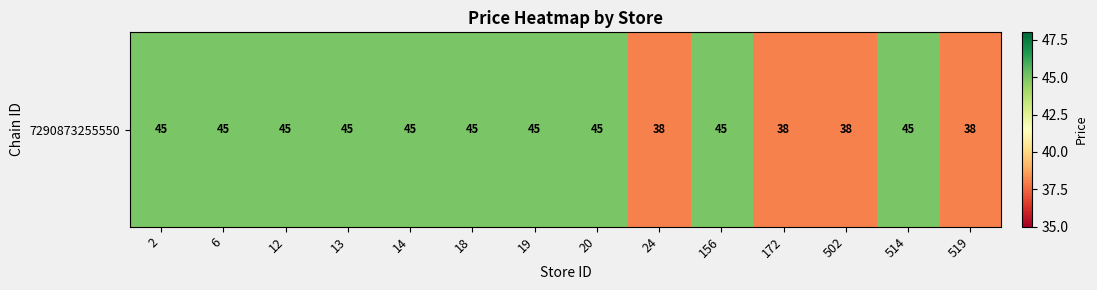

What is the smallest value displayed?

38